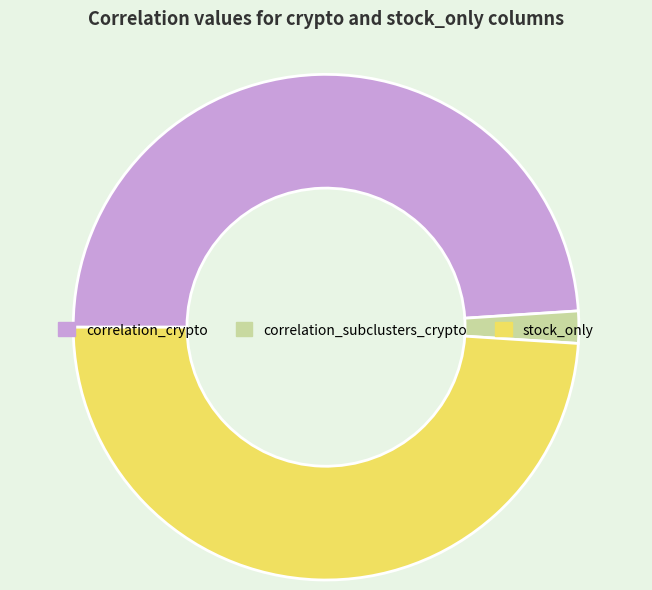

Is there any slice that represents more than half of the pie?

No